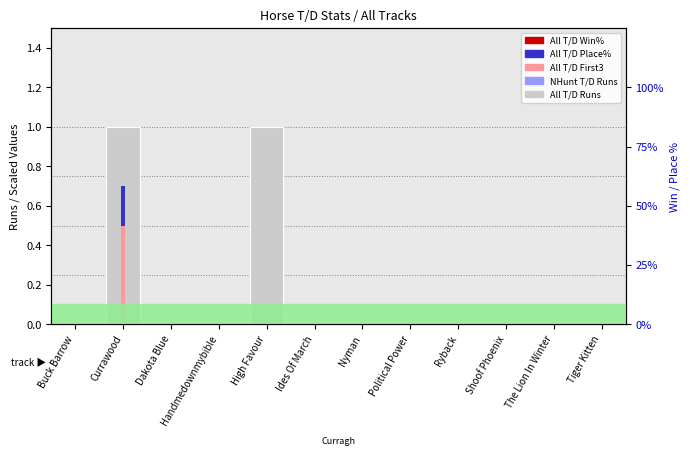

Is the value of All T/D First3 at Currawood greater than the value of All T/D Runs at Nyman?

Yes